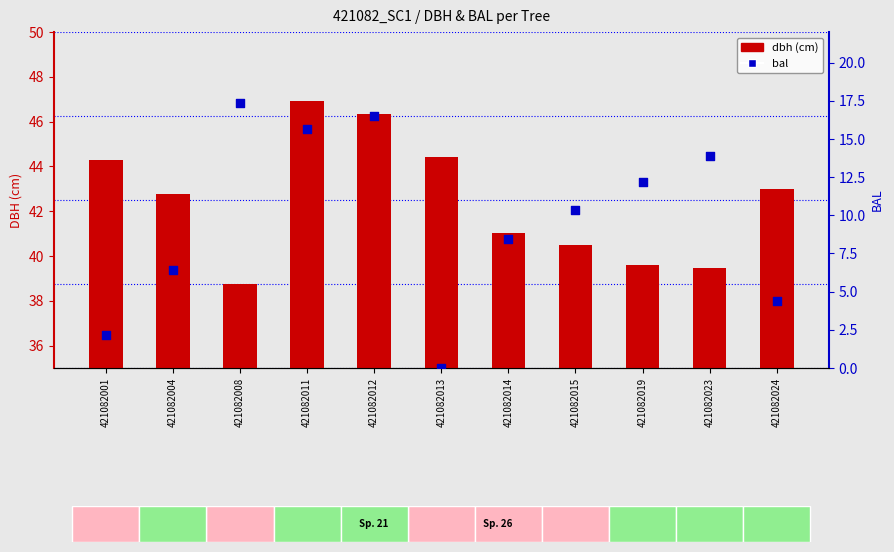

Is the value of dbh (cm) at 421082001 greater than the value of bal at 421082011?

Yes